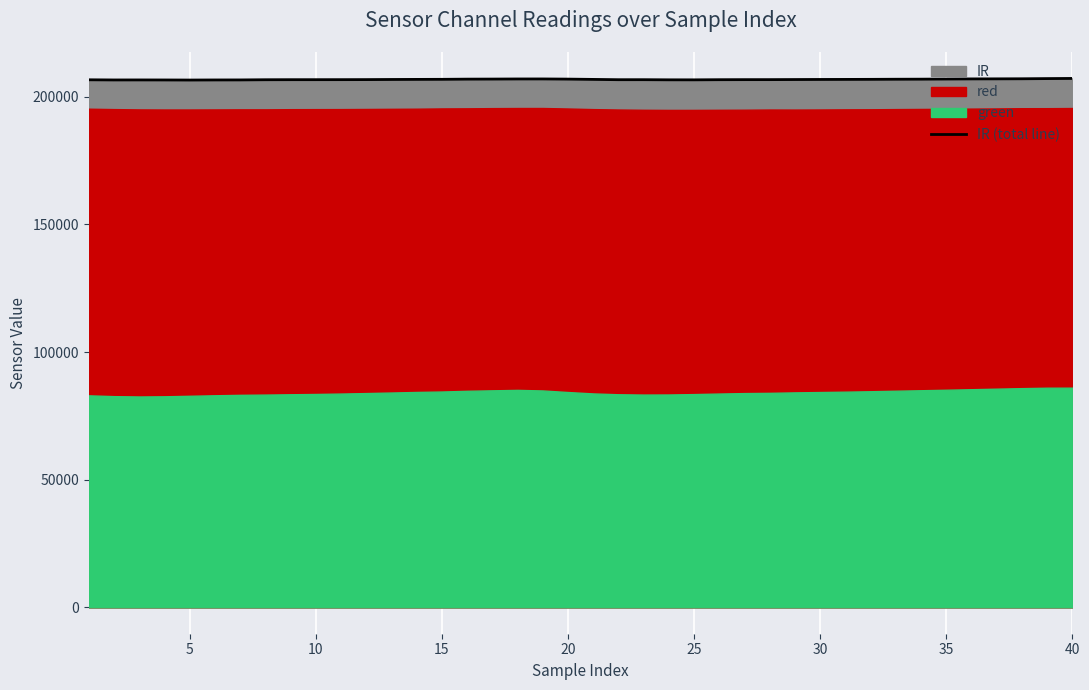

The value of IR (total line) at 40 is 340825. True or false?

False